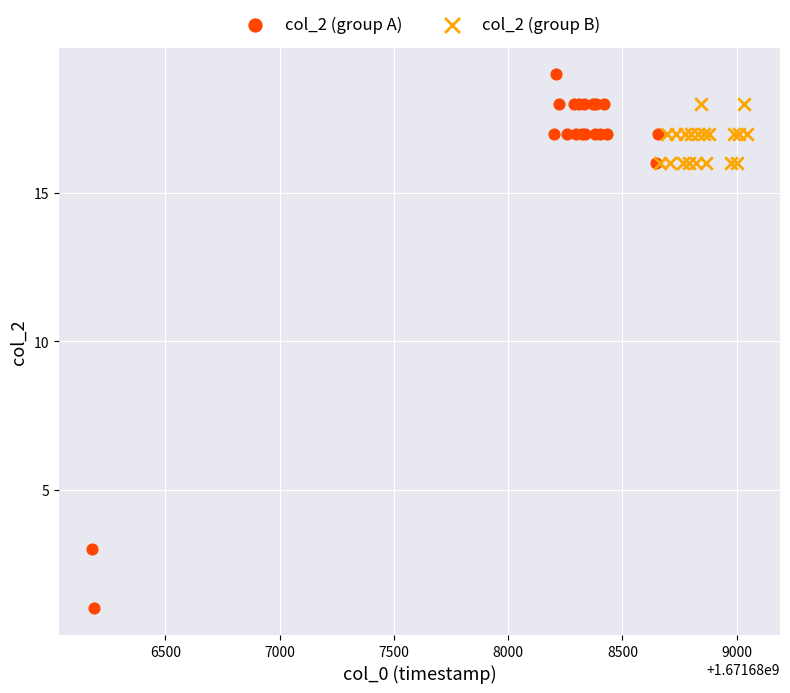

Which series contains the lowest Y value?

col_2 (group A)